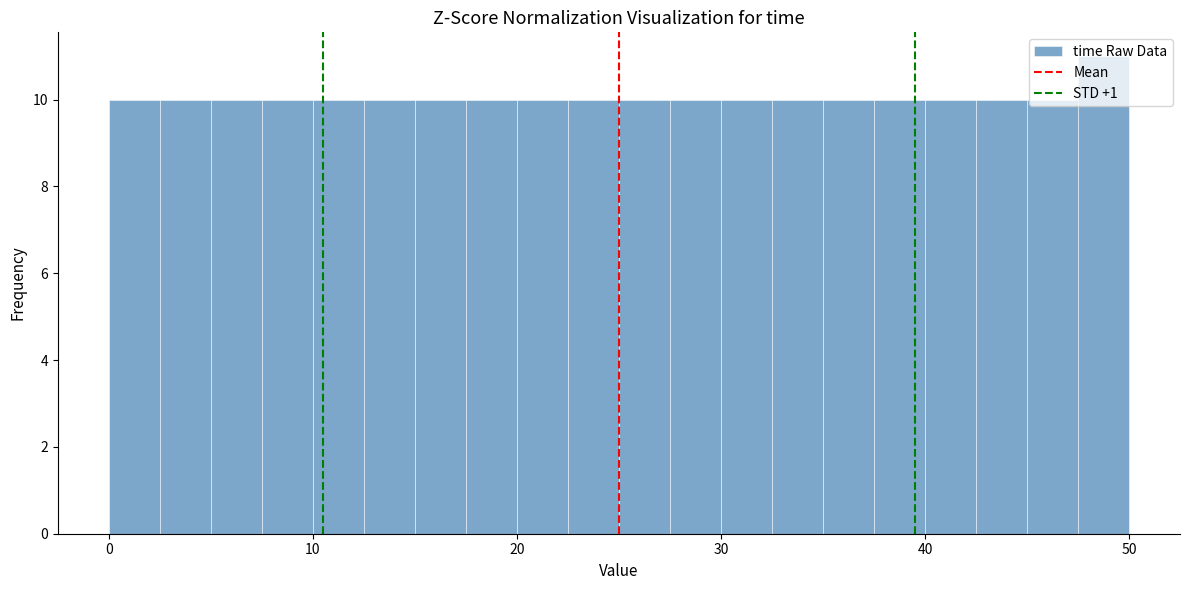

Read against the x-axis, roughly where is the centre of the tallest bar?

49